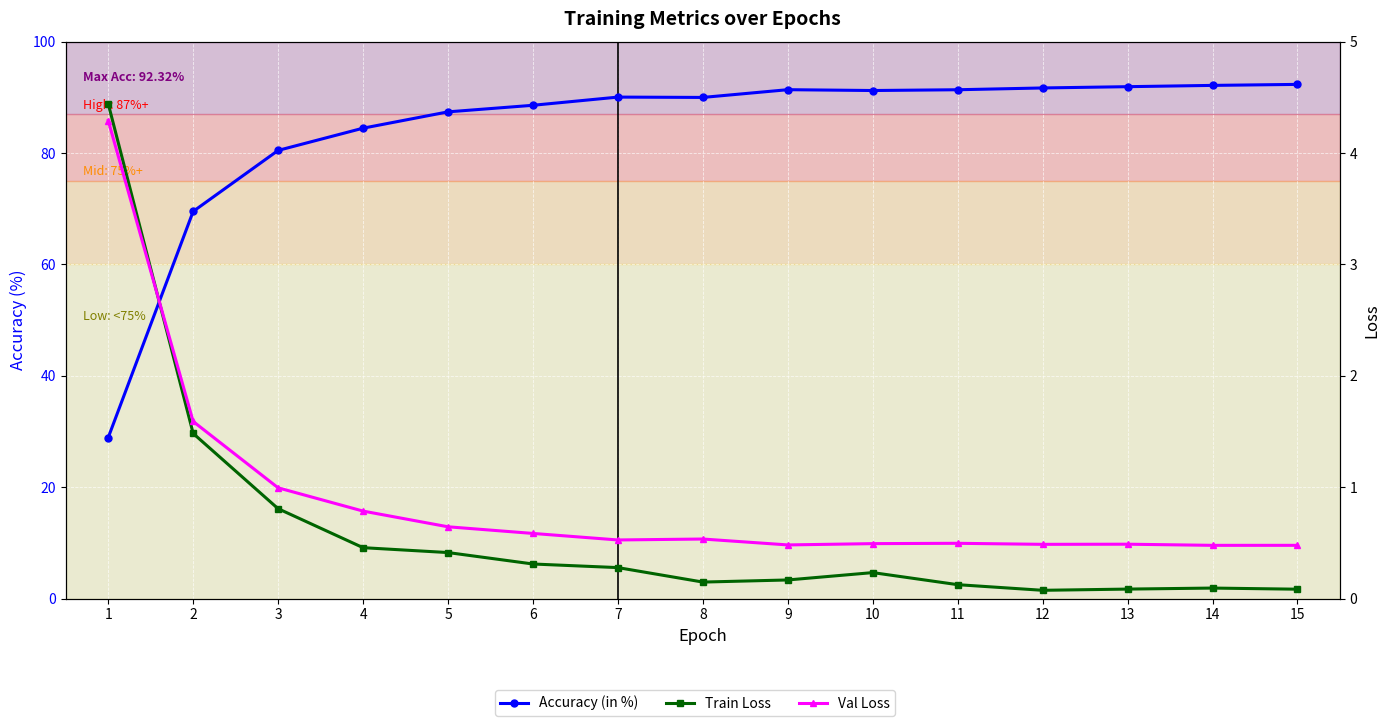

Is it true that Val Loss equals 0.5 at 12?

True